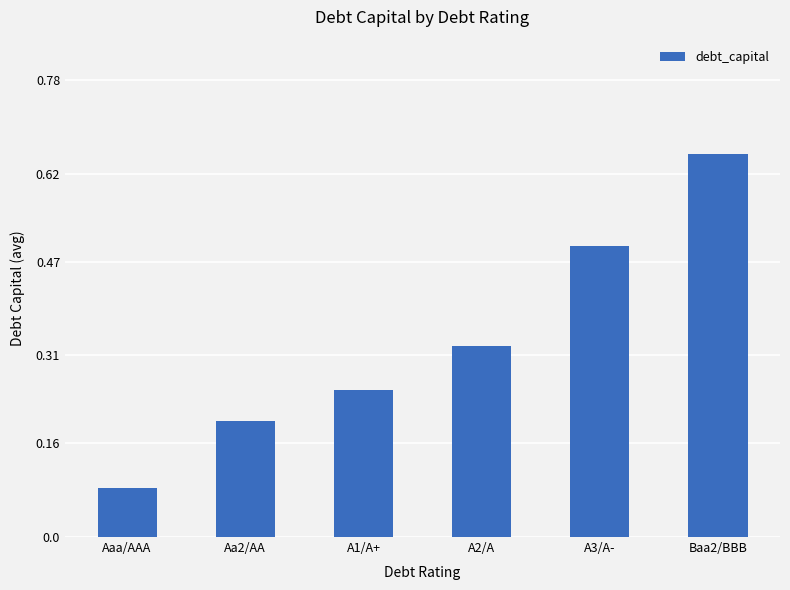

At which category does the chart reach its peak across all series?

Baa2/BBB